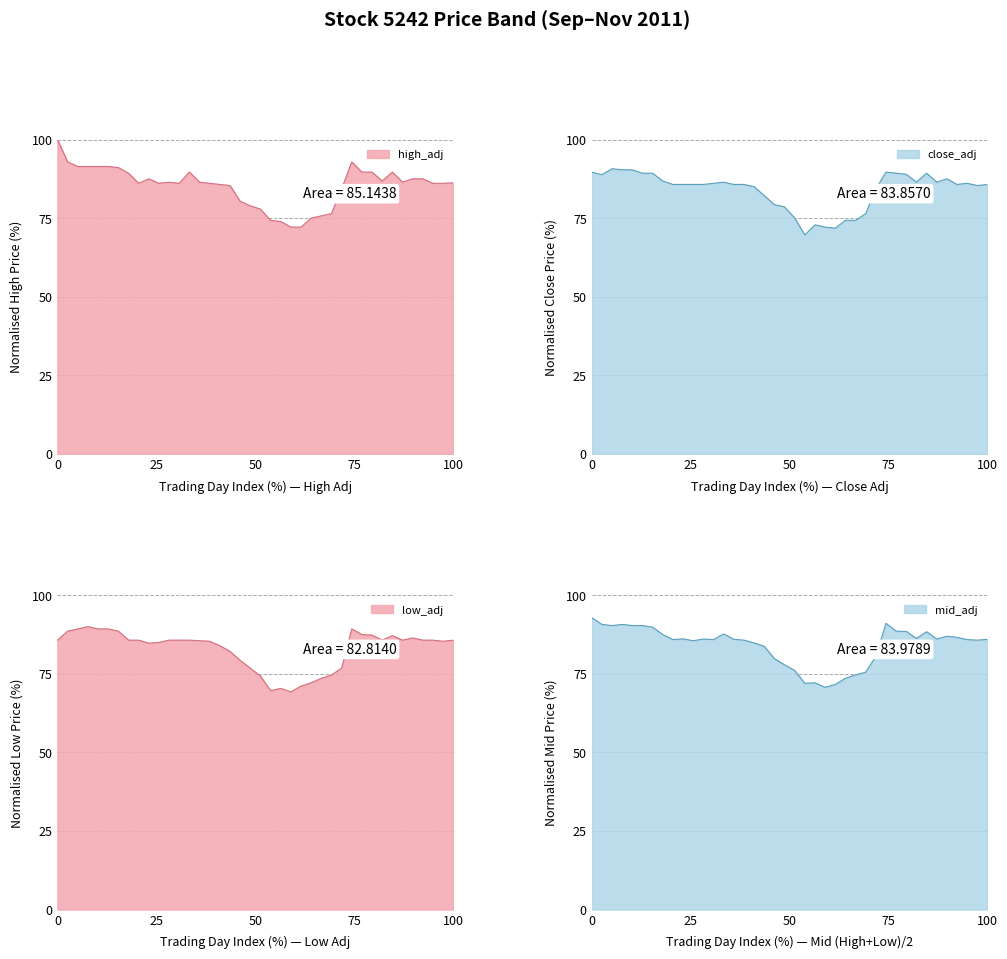

How many interior local valleys does the close_adj series have?

7